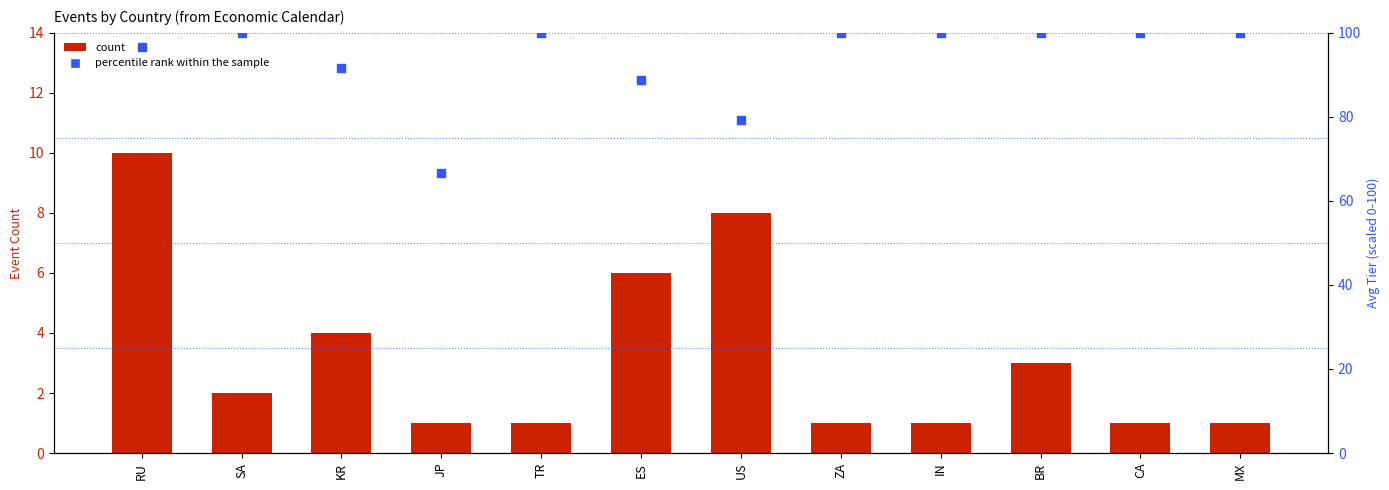

Which series contains the lowest Y value?

count